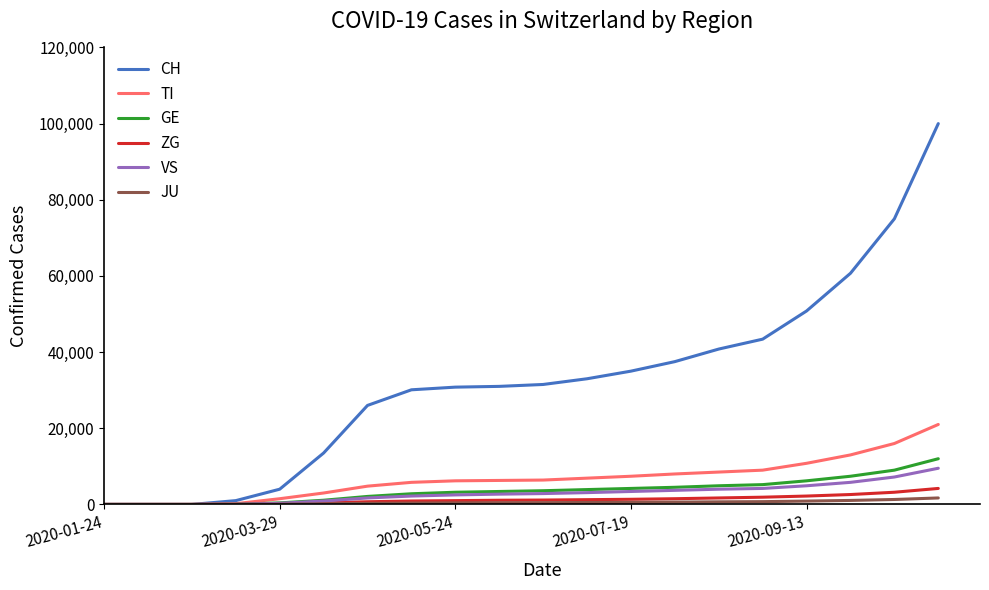

Which series has the largest range (max minus min)?

CH